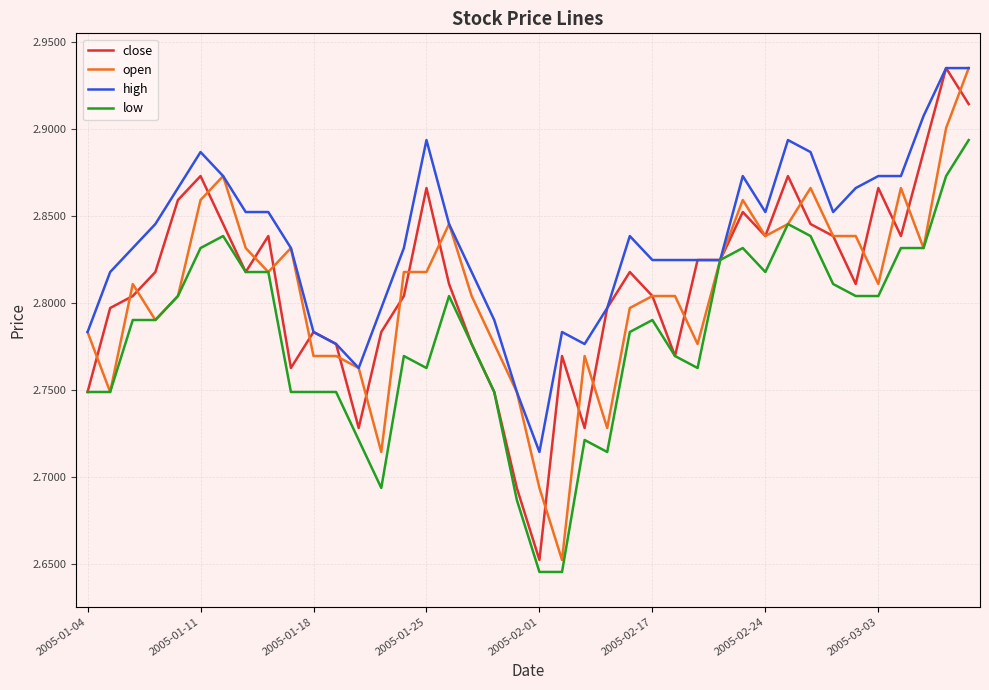

At how many categories does at least one series exceed 2?

40